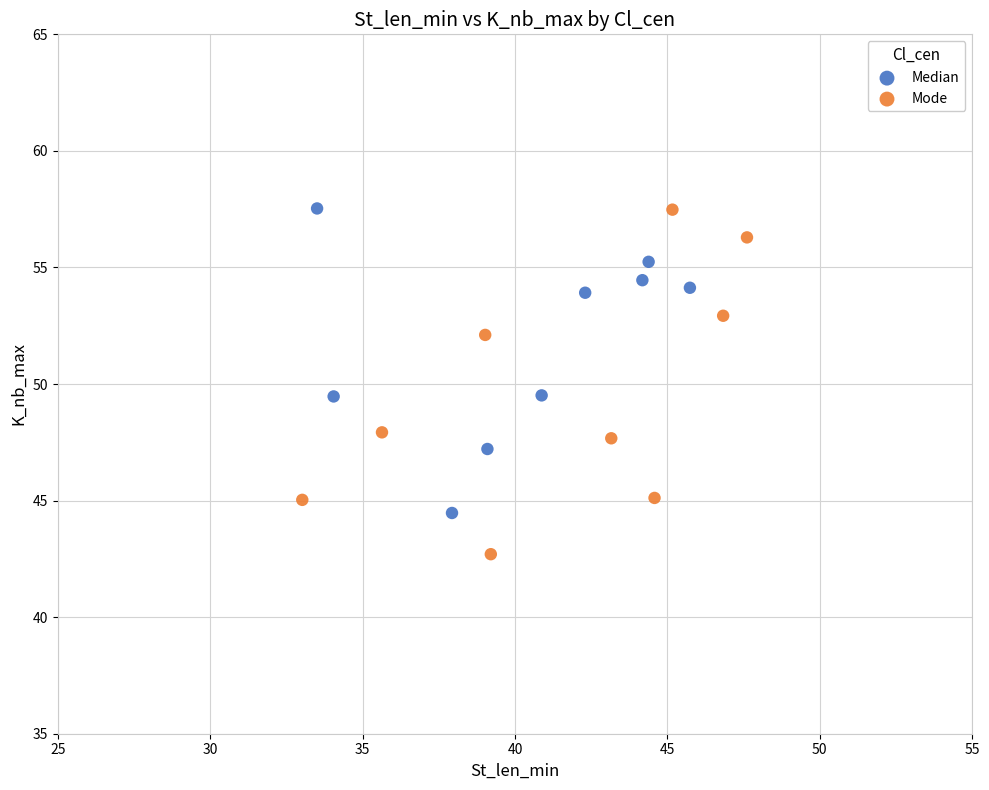

Which series reaches the minimum Y coordinate?

Mode